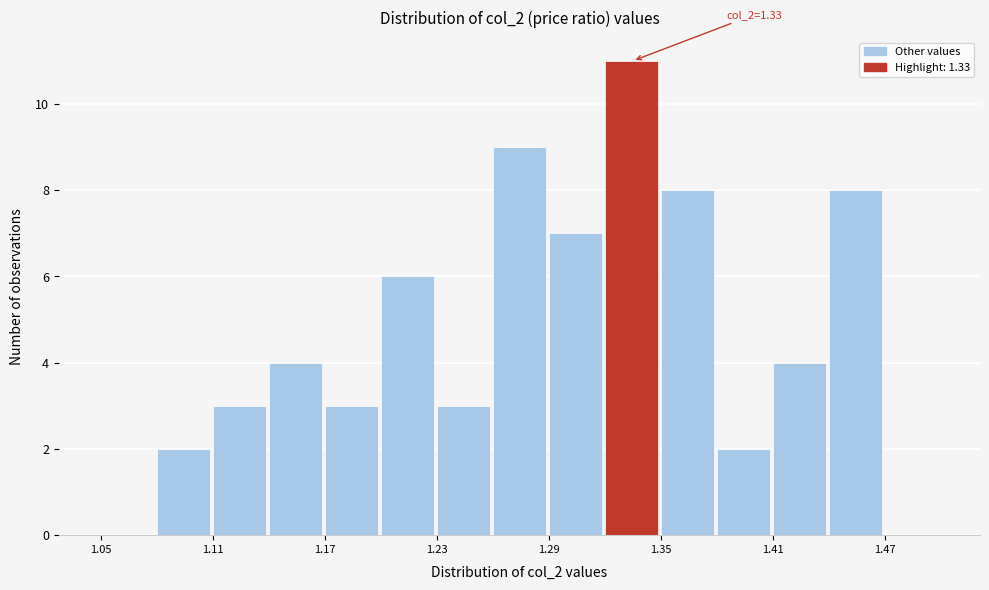

Read against the x-axis, roughly where is the centre of the tallest bar?

1.33